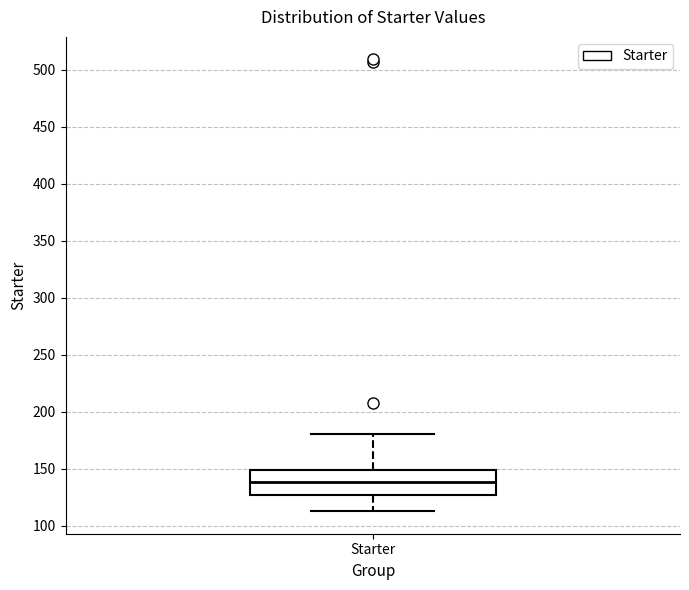

Where does the upper whisker of the box for Starter end on the y-axis? The values are not printed on the chart, so give them approximately, as read against the axis.

180